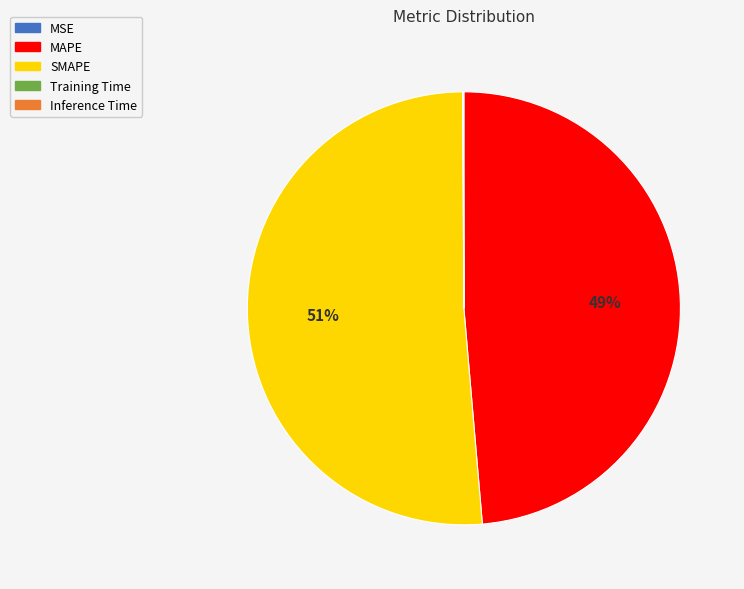

Is it true that SMAPE is 51% of the pie?

True